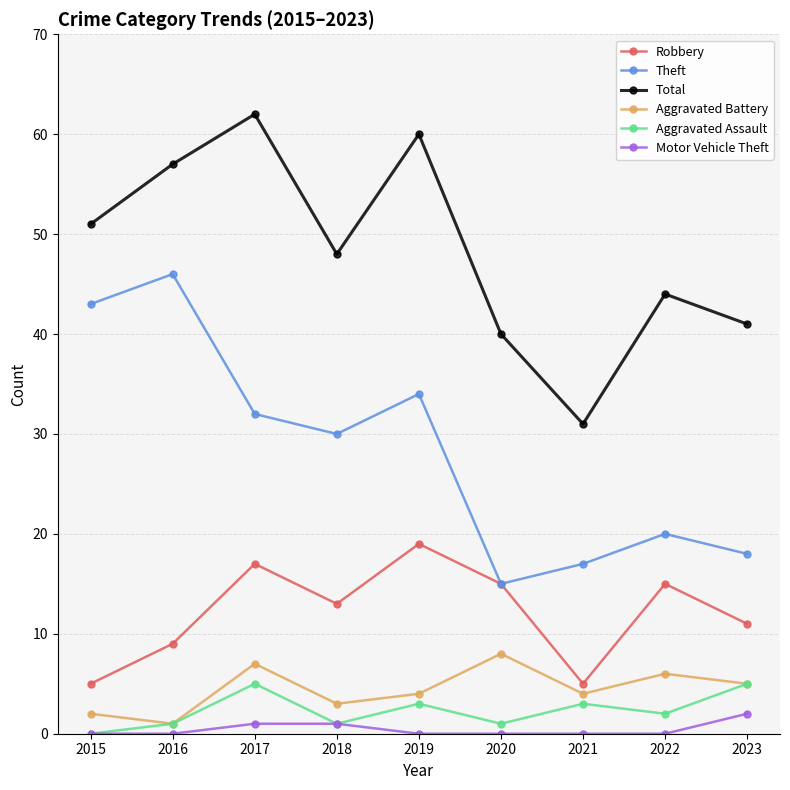

Does the chart have visible grid lines?

Yes